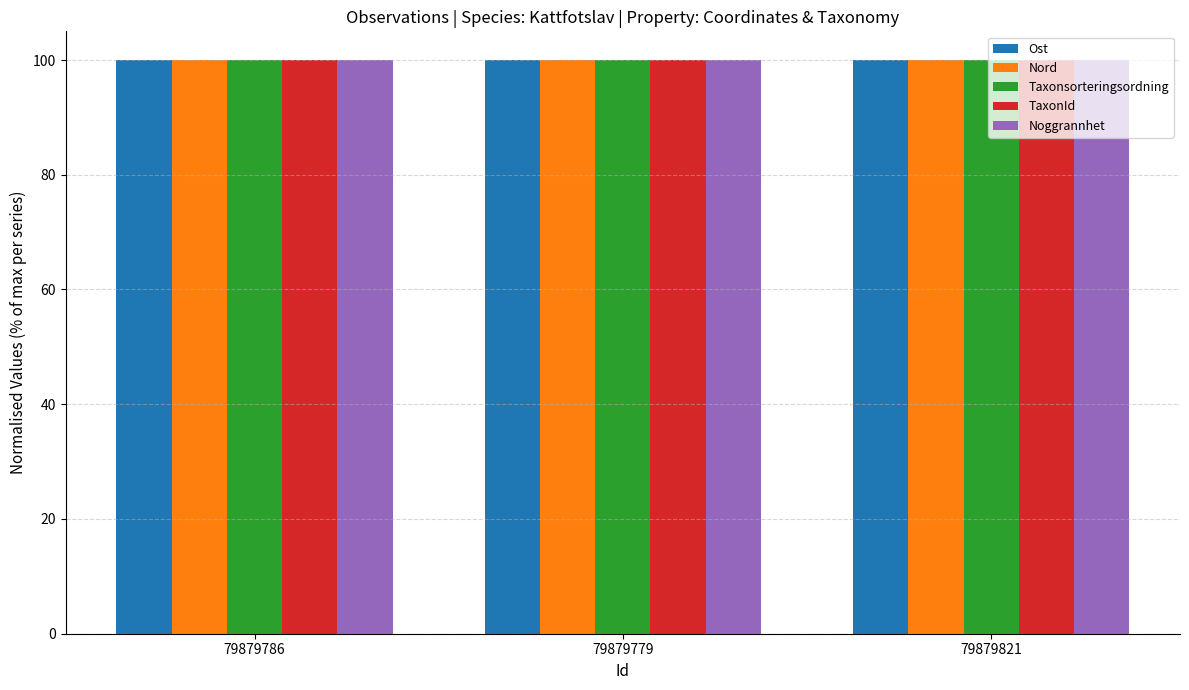

What is the smallest value displayed?

100.0